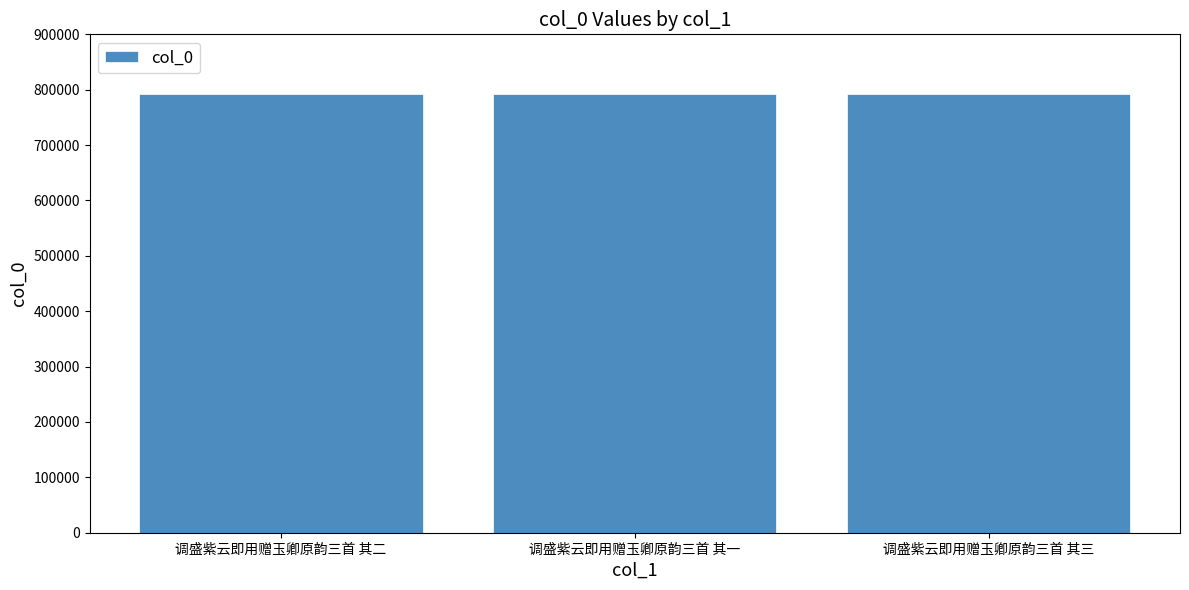

True or false: the data shows 176276 at 调盛紫云即用赠玉卿原韵三首 其三.

False